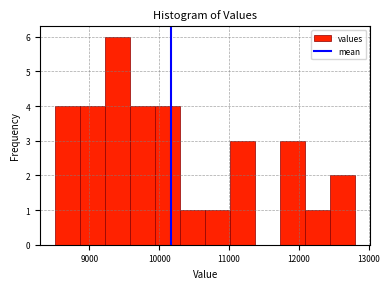

Around what value on the x-axis is the tallest bar? Give the approximate position of its centre, as read against the axis.

9400